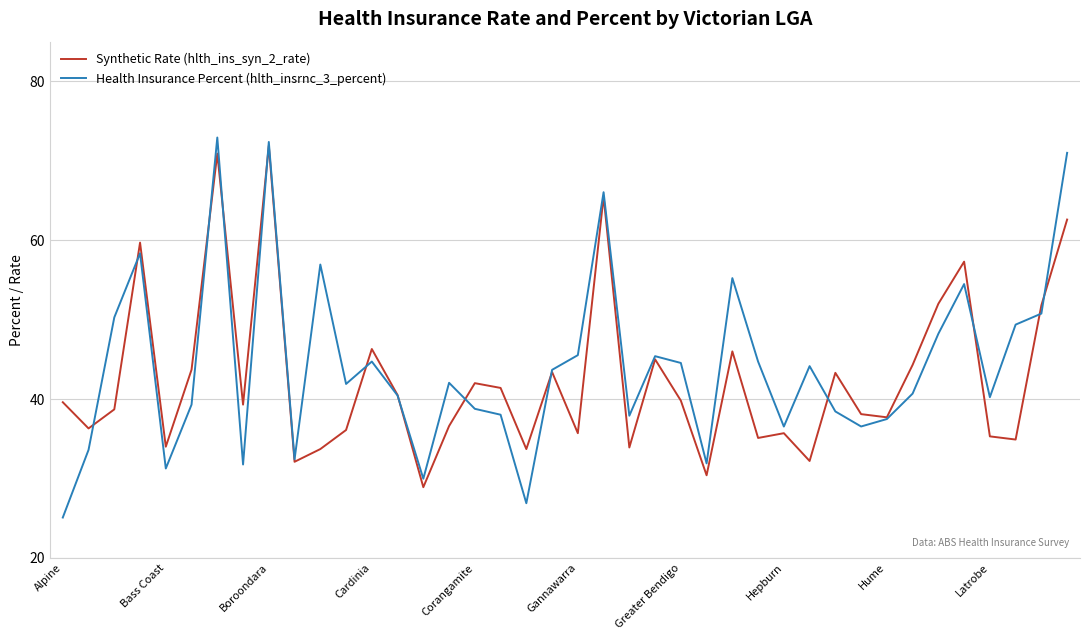

What is the maximum value shown in the chart?

72.9